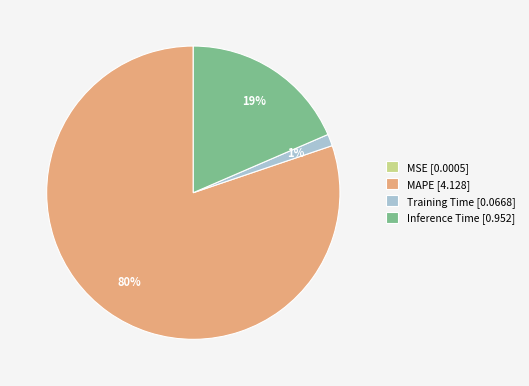

Is it true that MAPE is 80% of the pie?

True